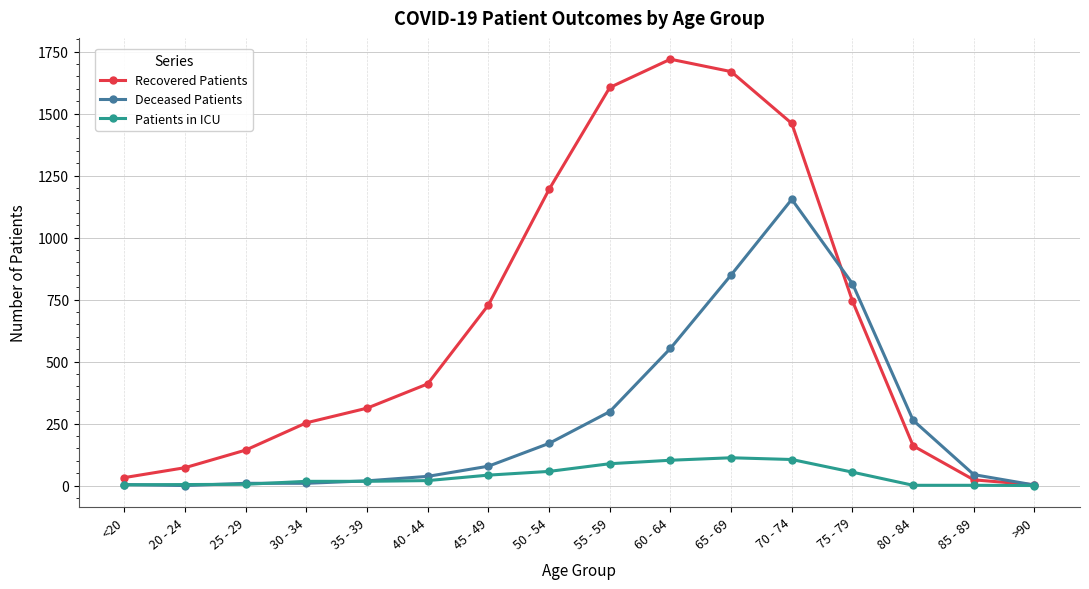

Which series has the largest range (max minus min)?

Recovered Patients